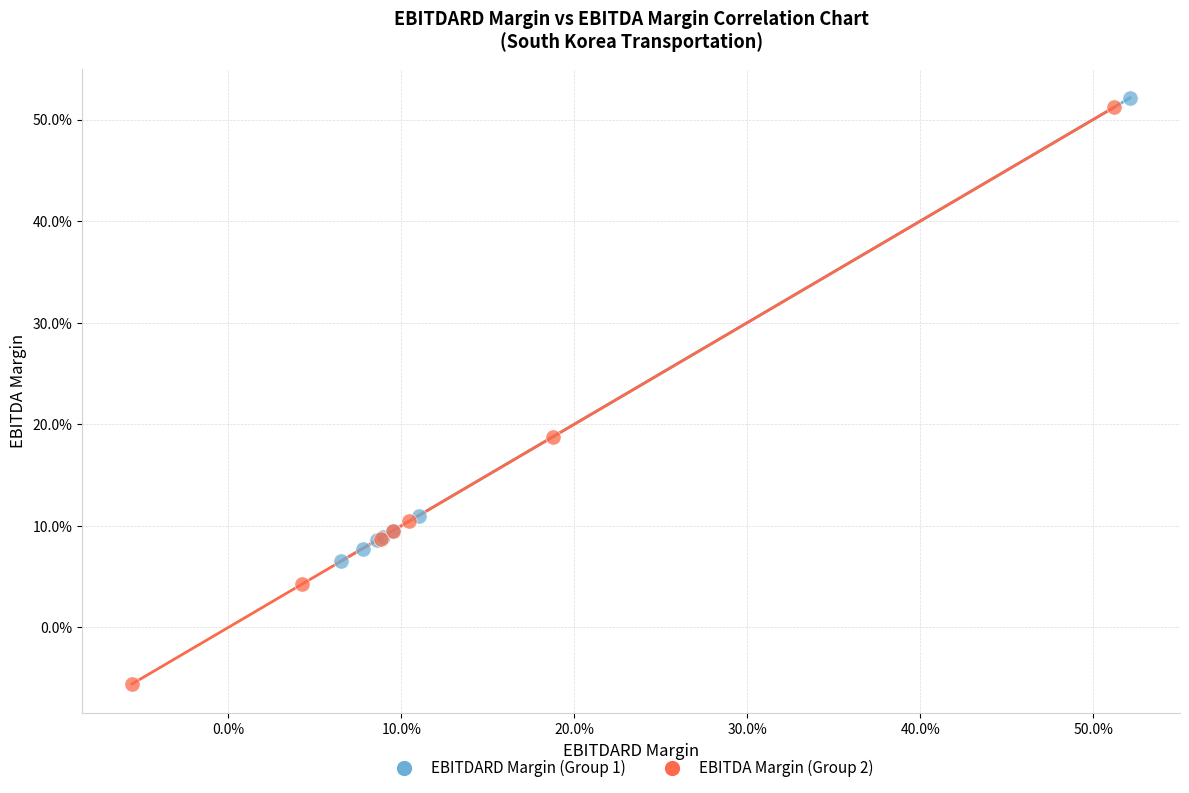

What are all the series names shown in the legend?

EBITDARD Margin (Group 1), EBITDA Margin (Group 2)